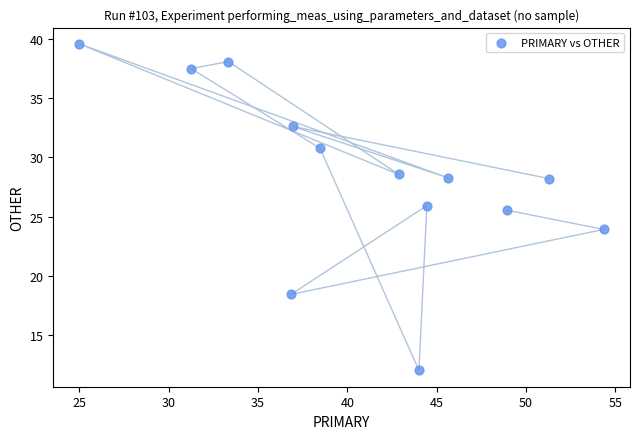

What Y value in the scatter plot is closest to 25?

25.5